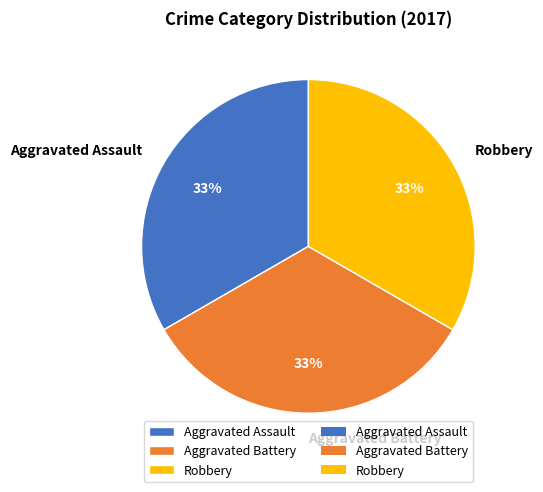

Combined, do Robbery and Aggravated Assault account for over 50%?

Yes